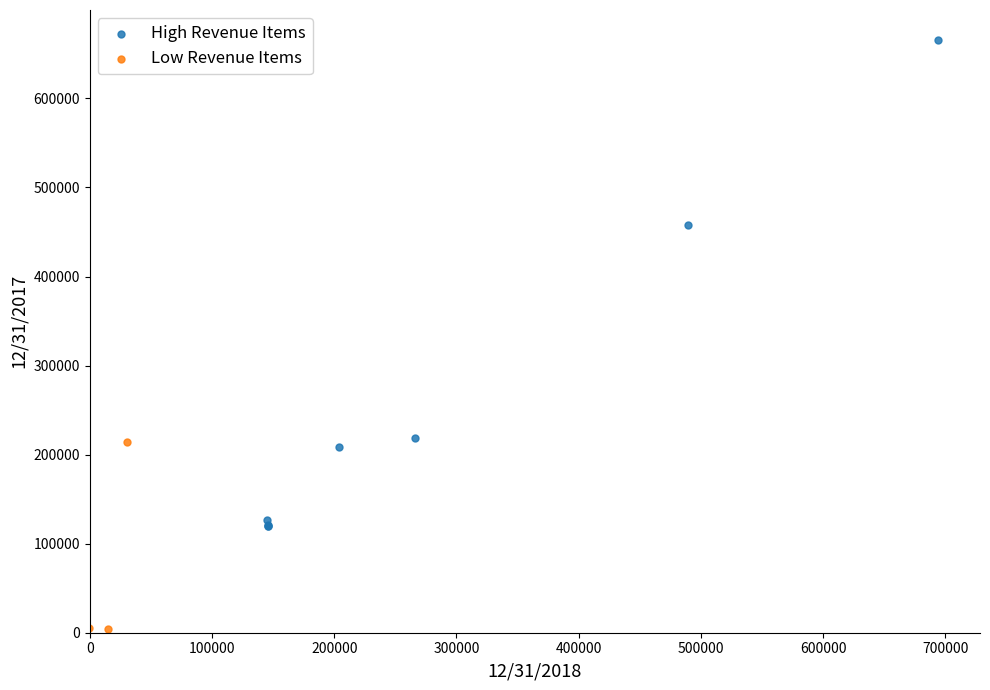

Which series contains the highest Y value?

High Revenue Items